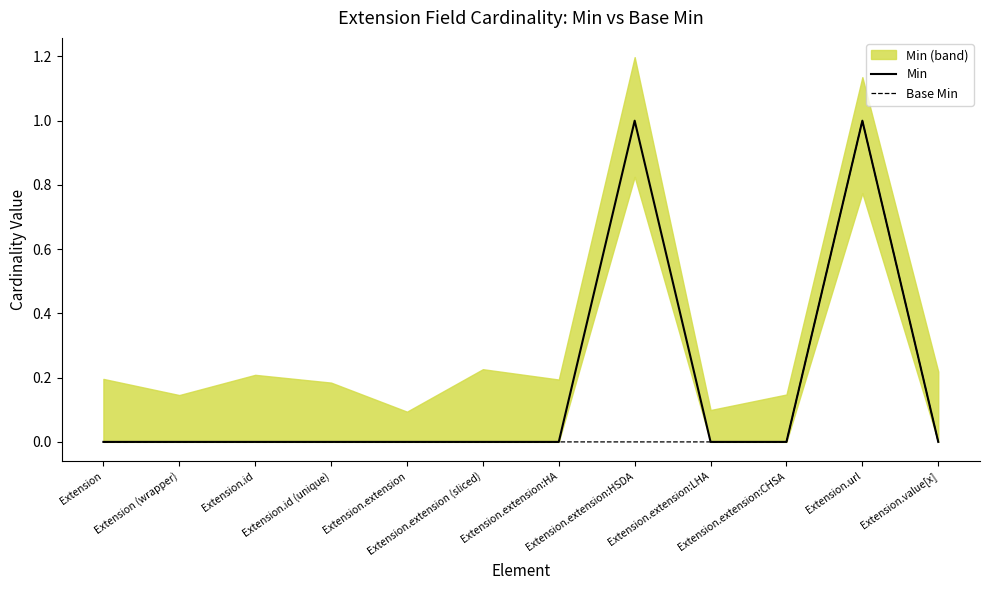

At which category is the sum across all series the highest?

Extension.url